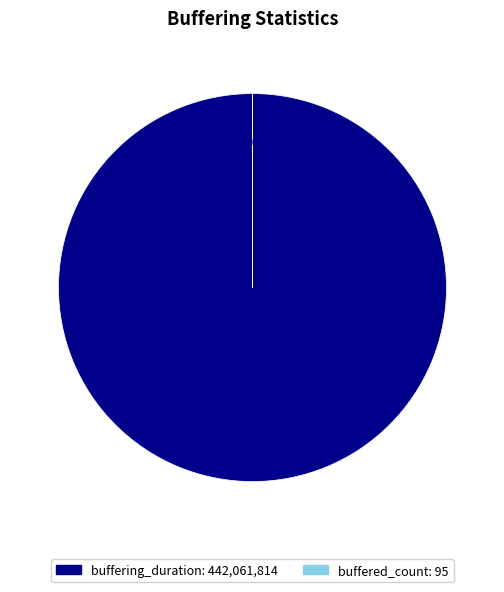

Is buffered_count the majority of the pie?

No